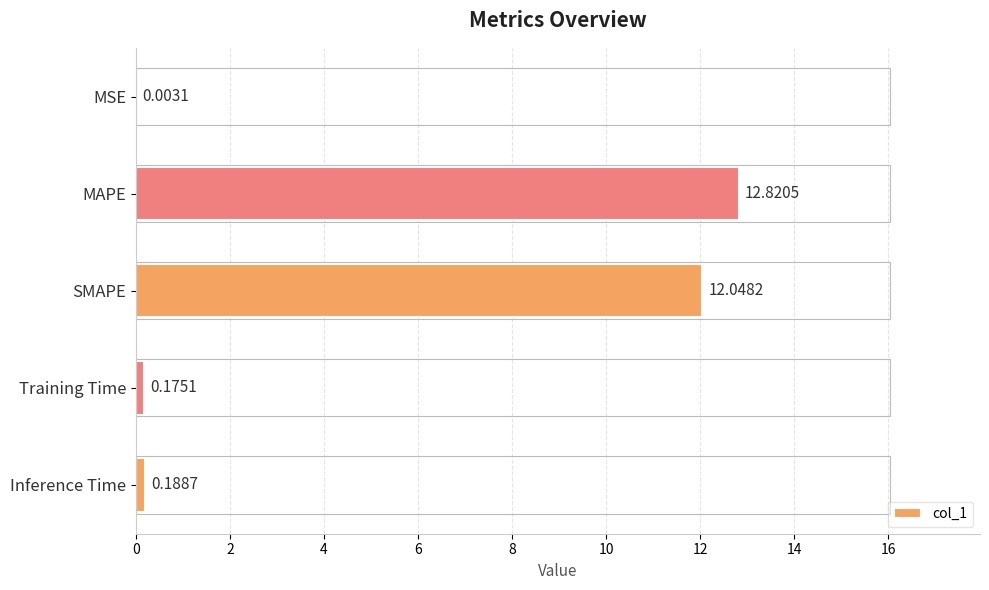

Between Inference Time and MAPE, which is larger?

MAPE